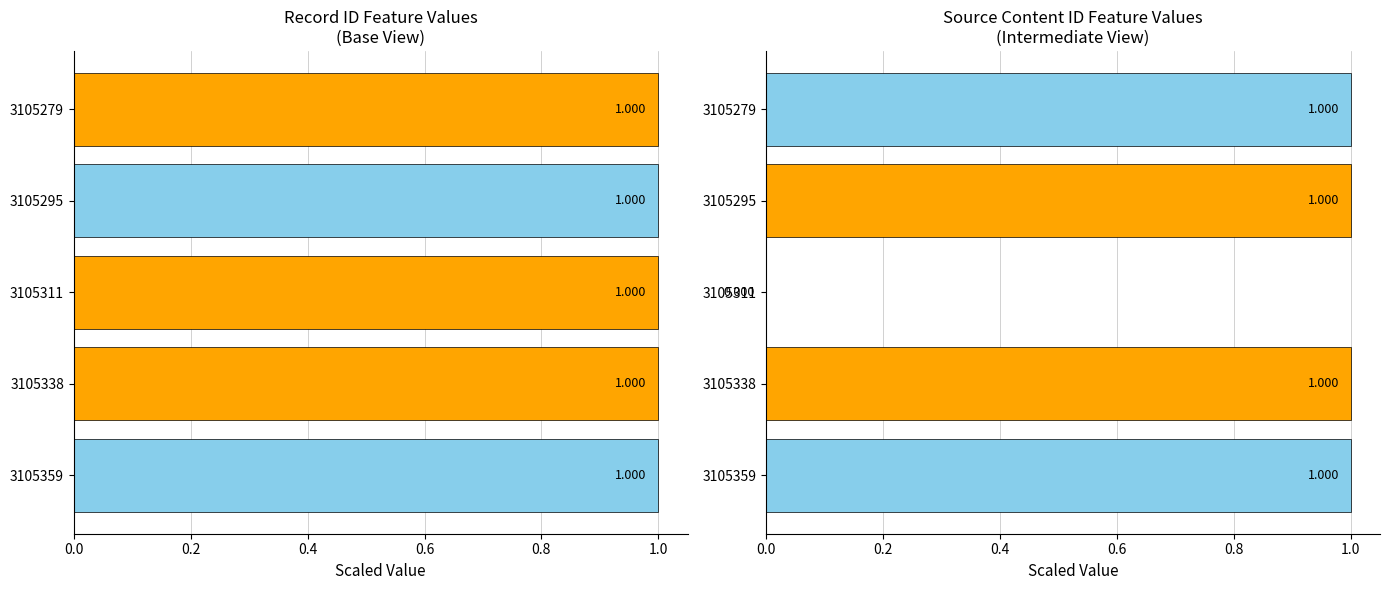

What is the sum of all id values?

5.0